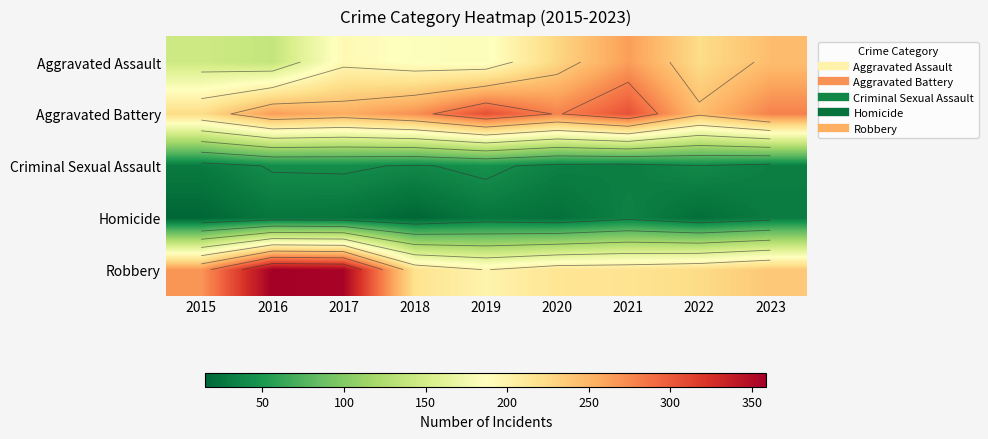

Which label corresponds to the smallest value in the chart?

2015